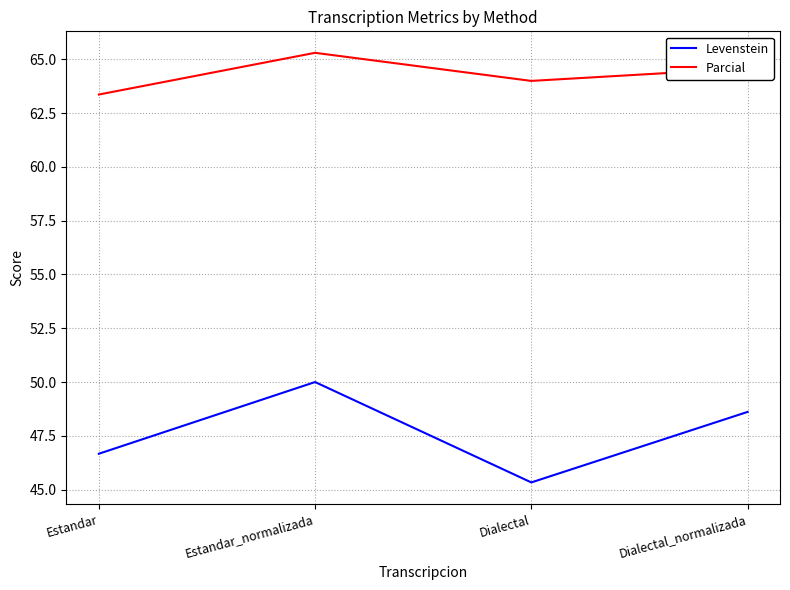

What is the difference between the maximum and second lowest values in the Parcial series?

1.3